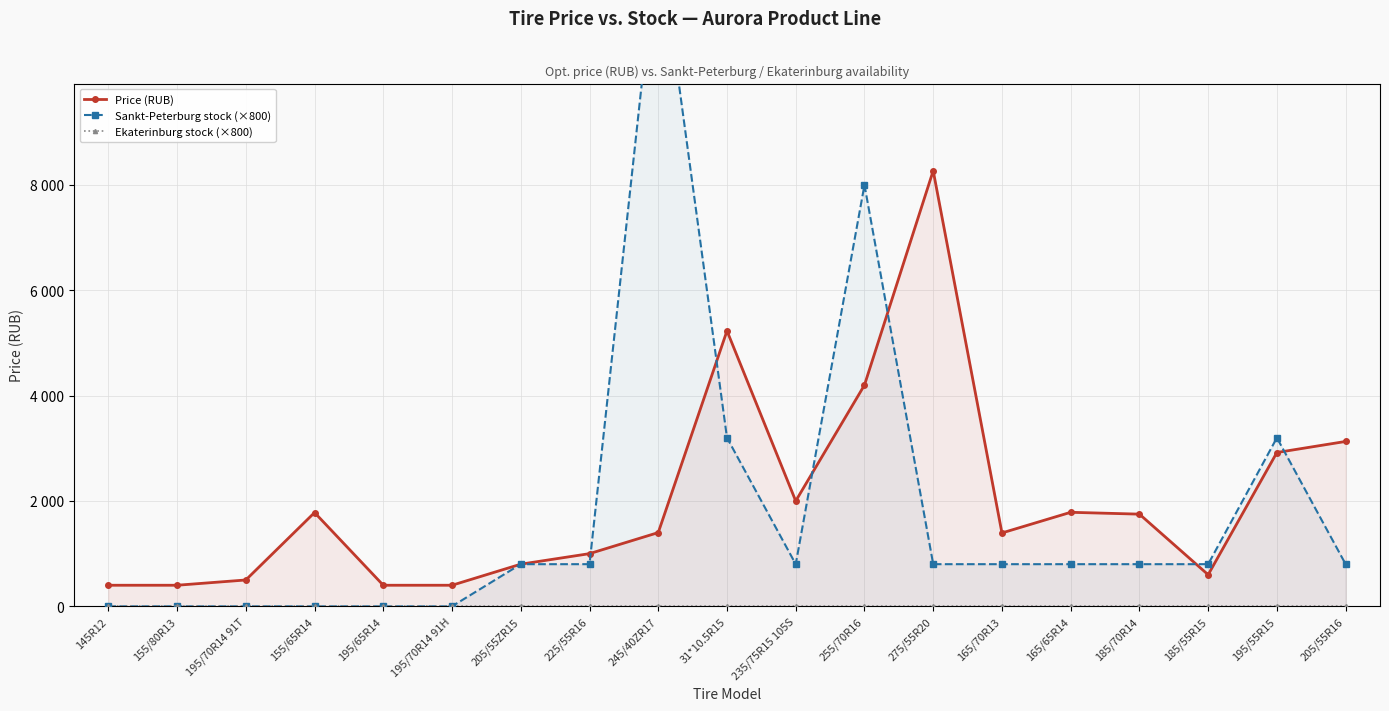

How many positive values does the Sankt-Peterburg stock (×800) series have?

13